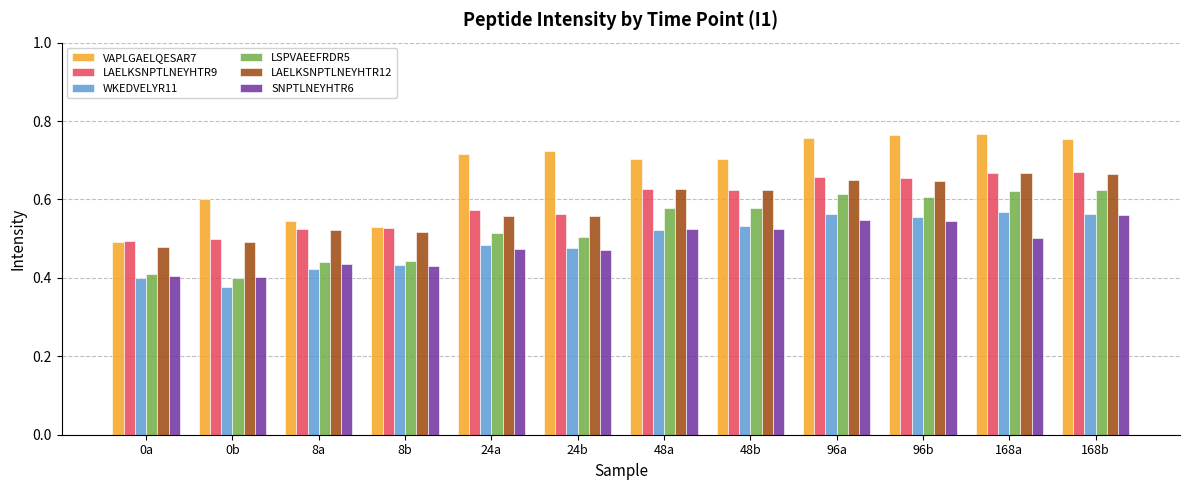

The value of VAPLGAELQESAR7 at 168b is 0.5. True or false?

False